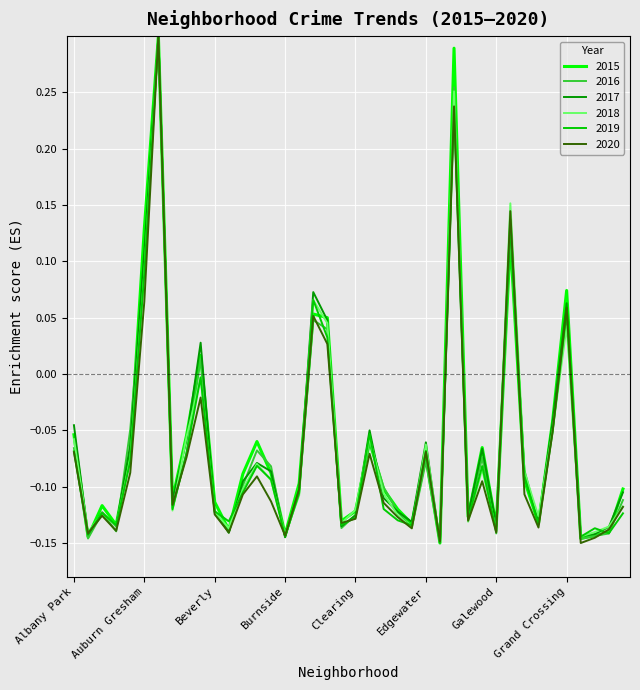

Count the number of categories in the chart.

40